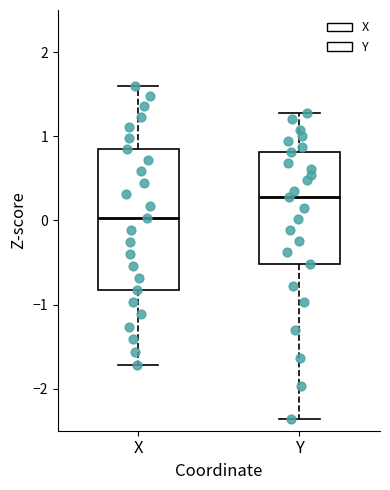

Where does the median line of the box for Y sit on the y-axis? The values are not printed on the chart, so give them approximately, as read against the axis.

0.3